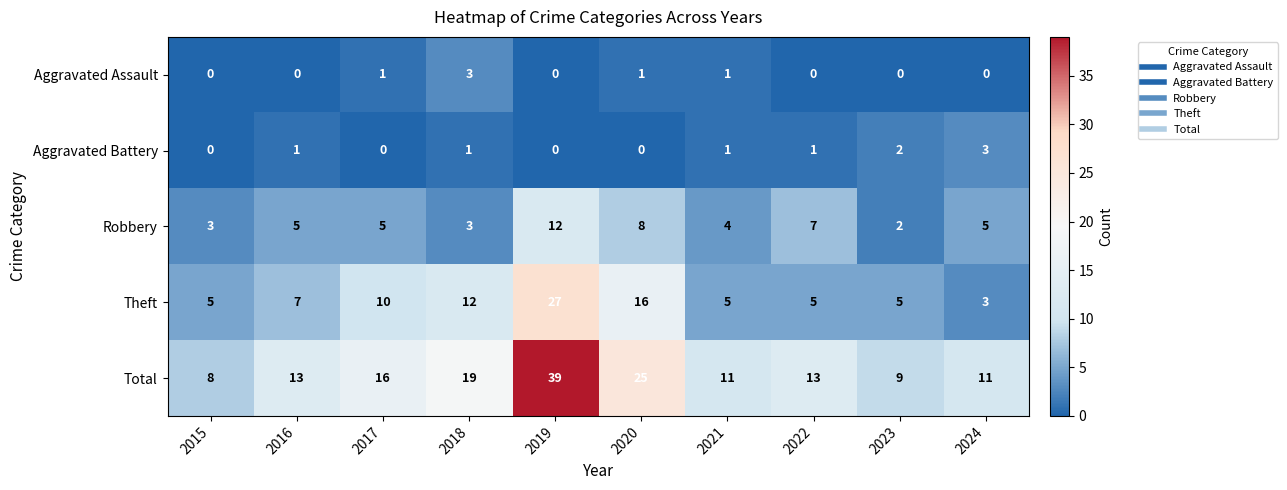

True or false: Aggravated Assault has a value of 1 at 2019.

False